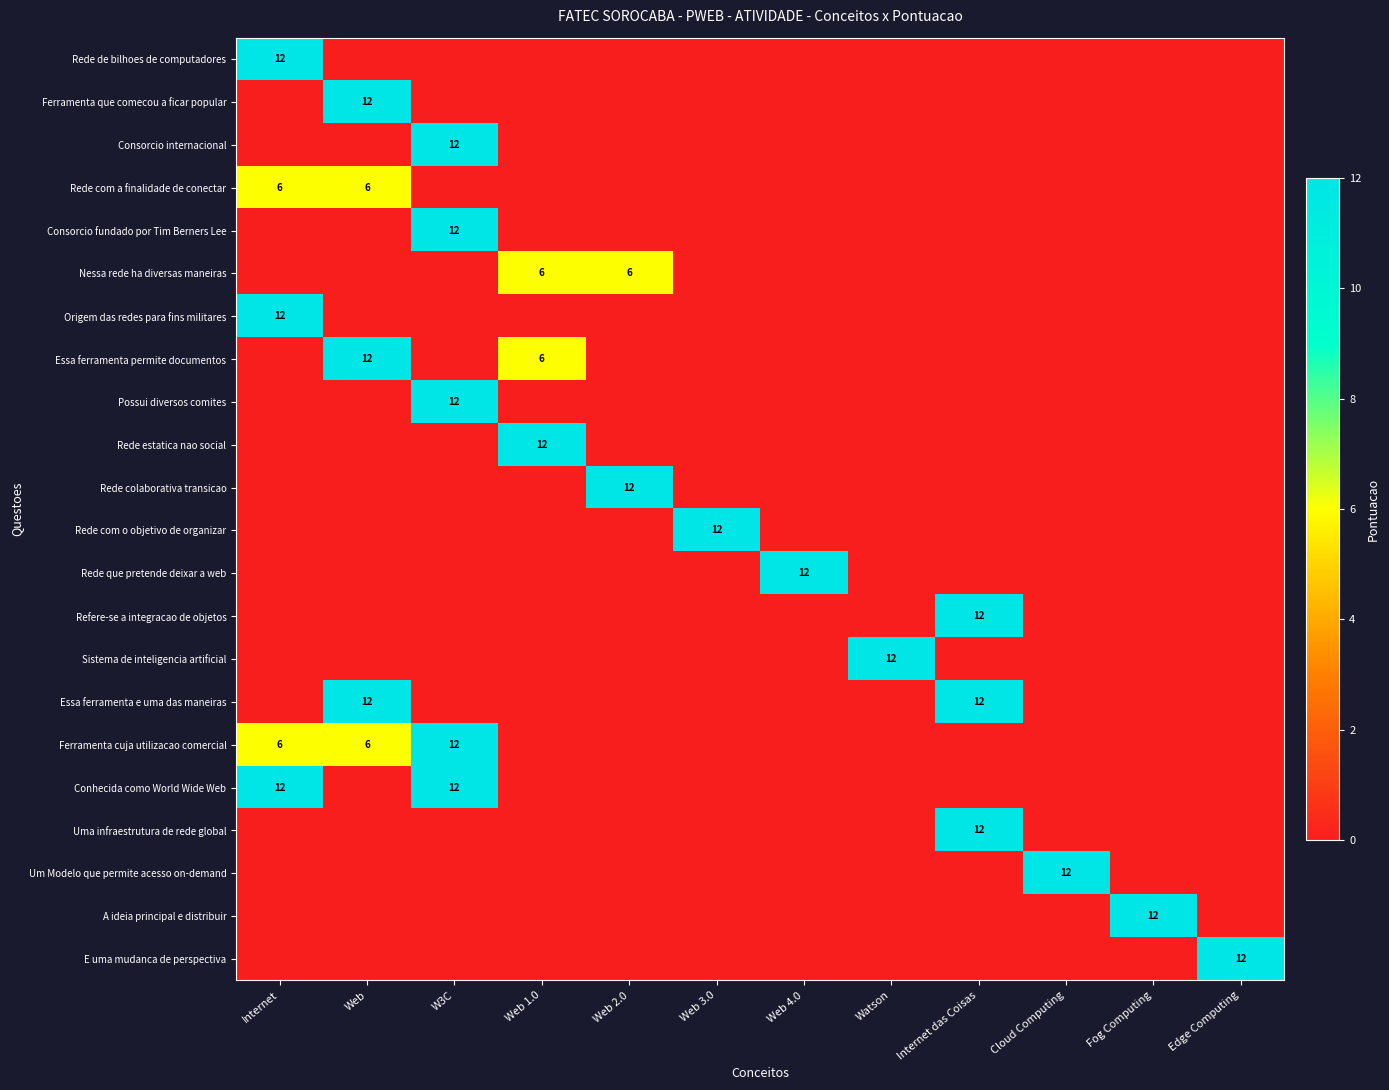

The Rede com a finalidade de conectar series shows 6 at Internet. True or false?

True